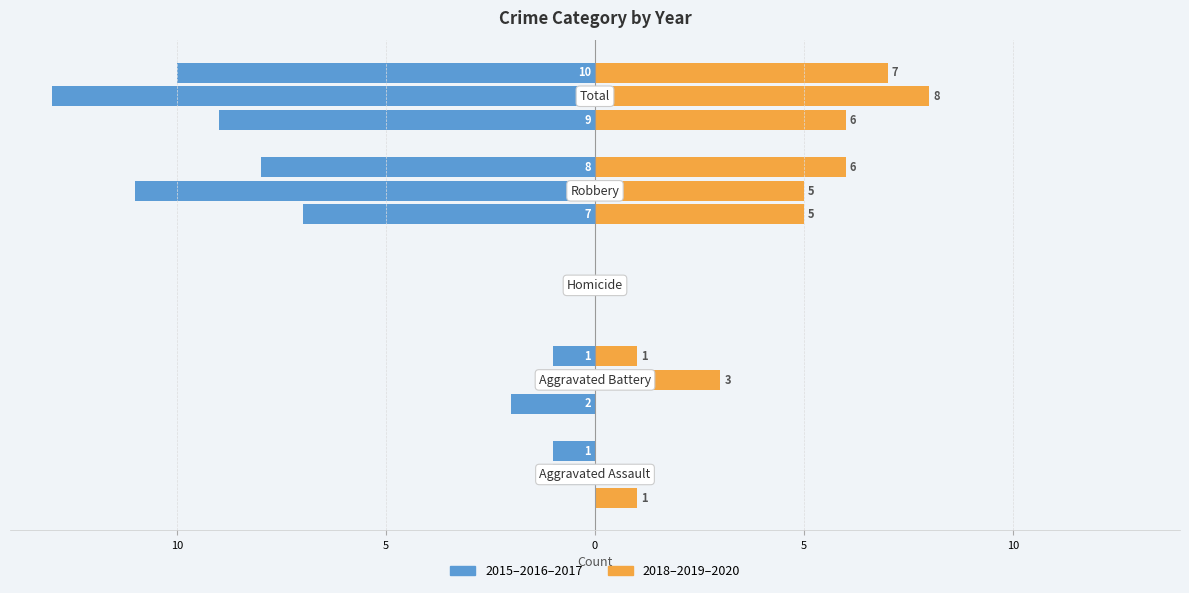

What is the minimum value shown in the chart?

-13